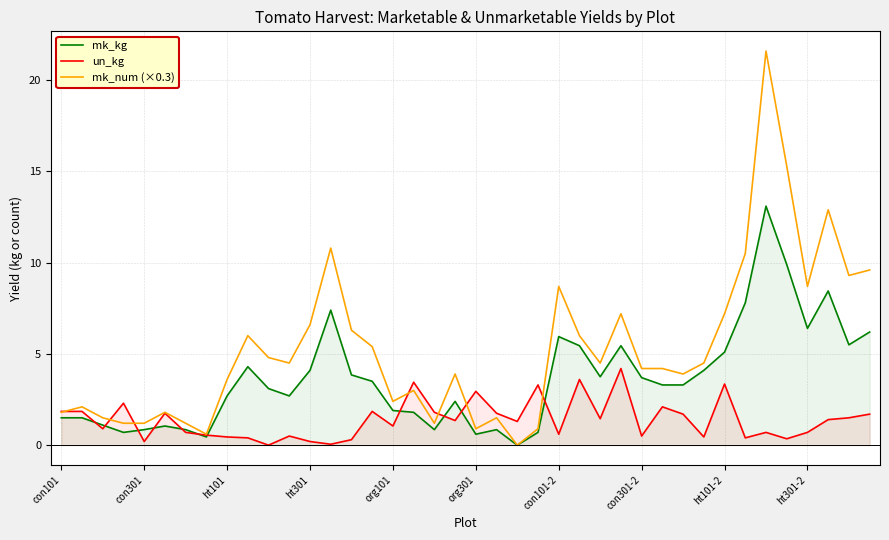

How many positive values does the mk_num (×0.3) series have?

39